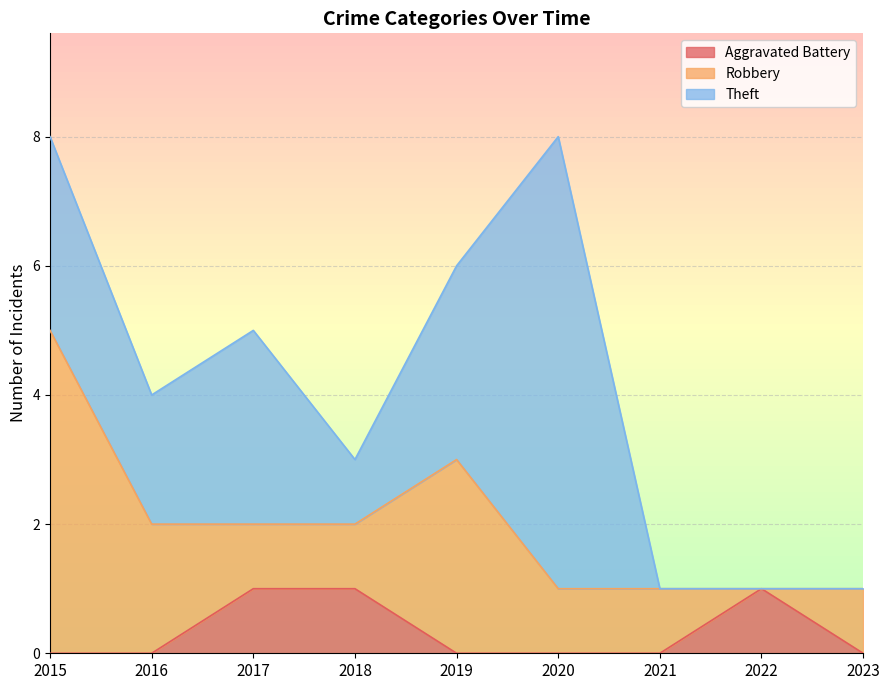

Which series has the largest total across all categories?

Theft